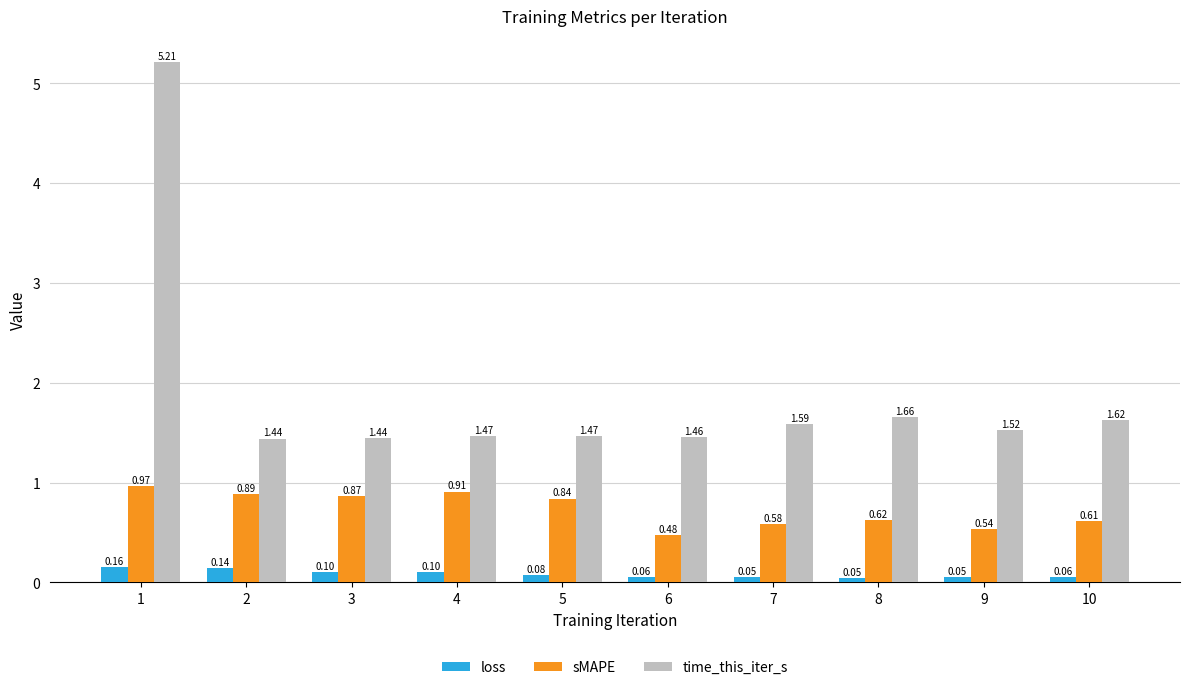

What is the total value across all series at 3?

2.4